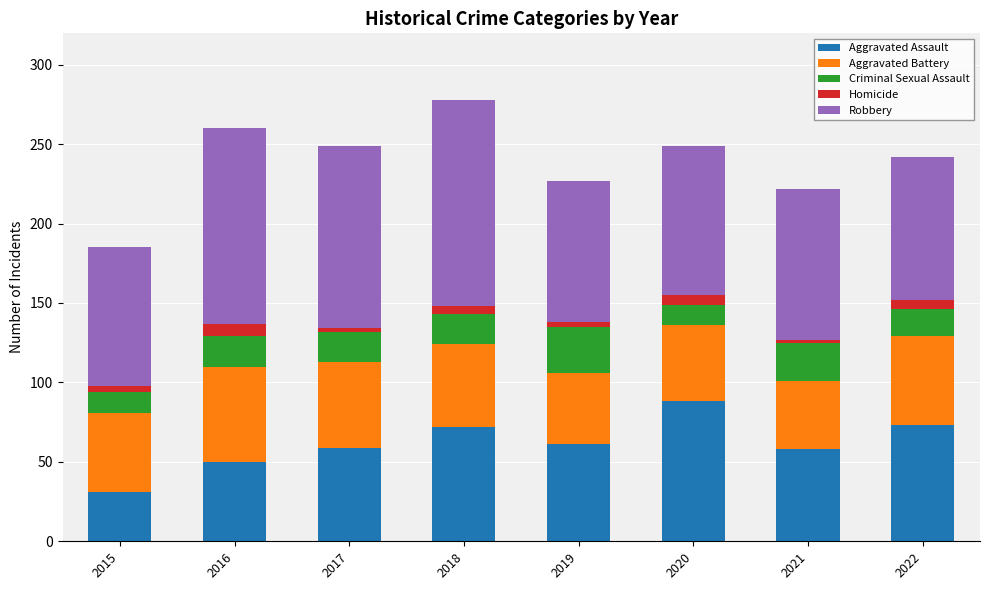

The value of Aggravated Assault at 2020 is 88. True or false?

True